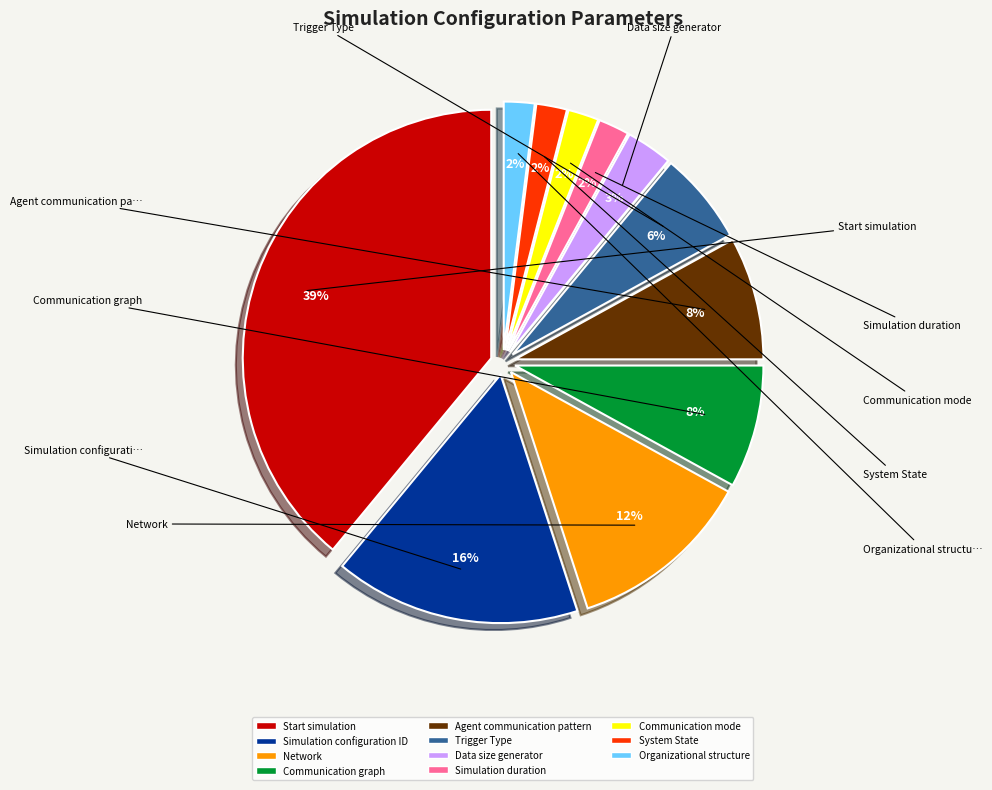

To the nearest percent, what is the combined percentage of Trigger Type and Simulation configuration ID?

22%